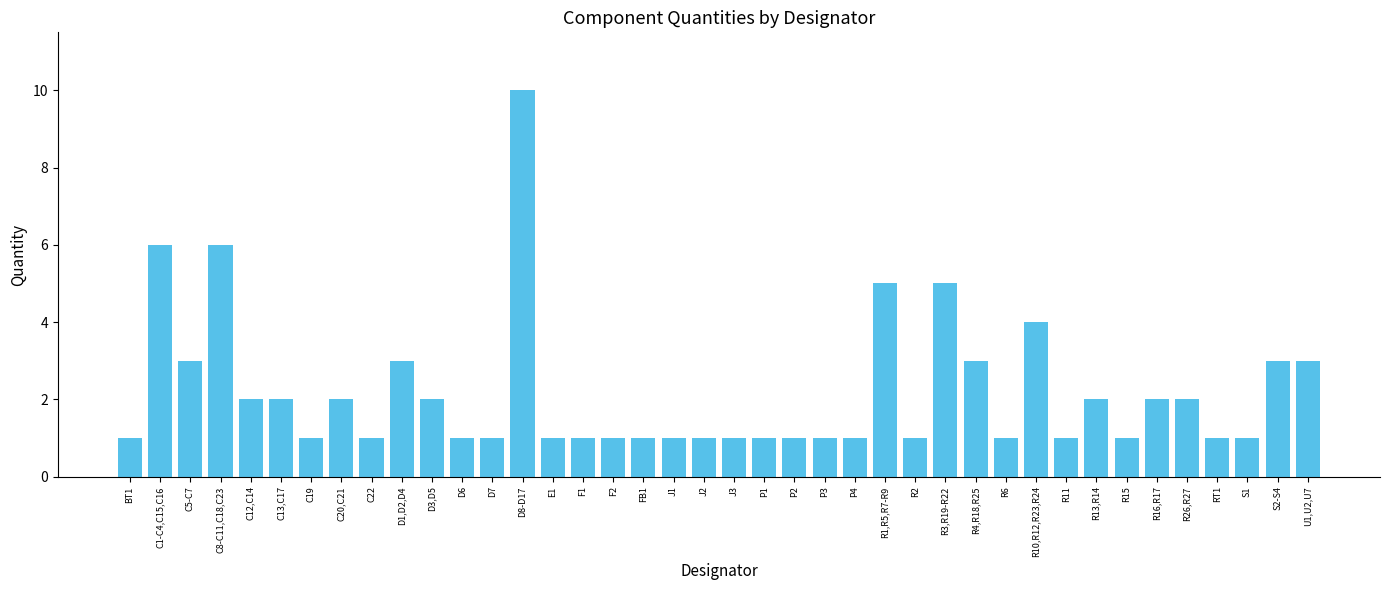

Count the values in the range 1 to 3.

34